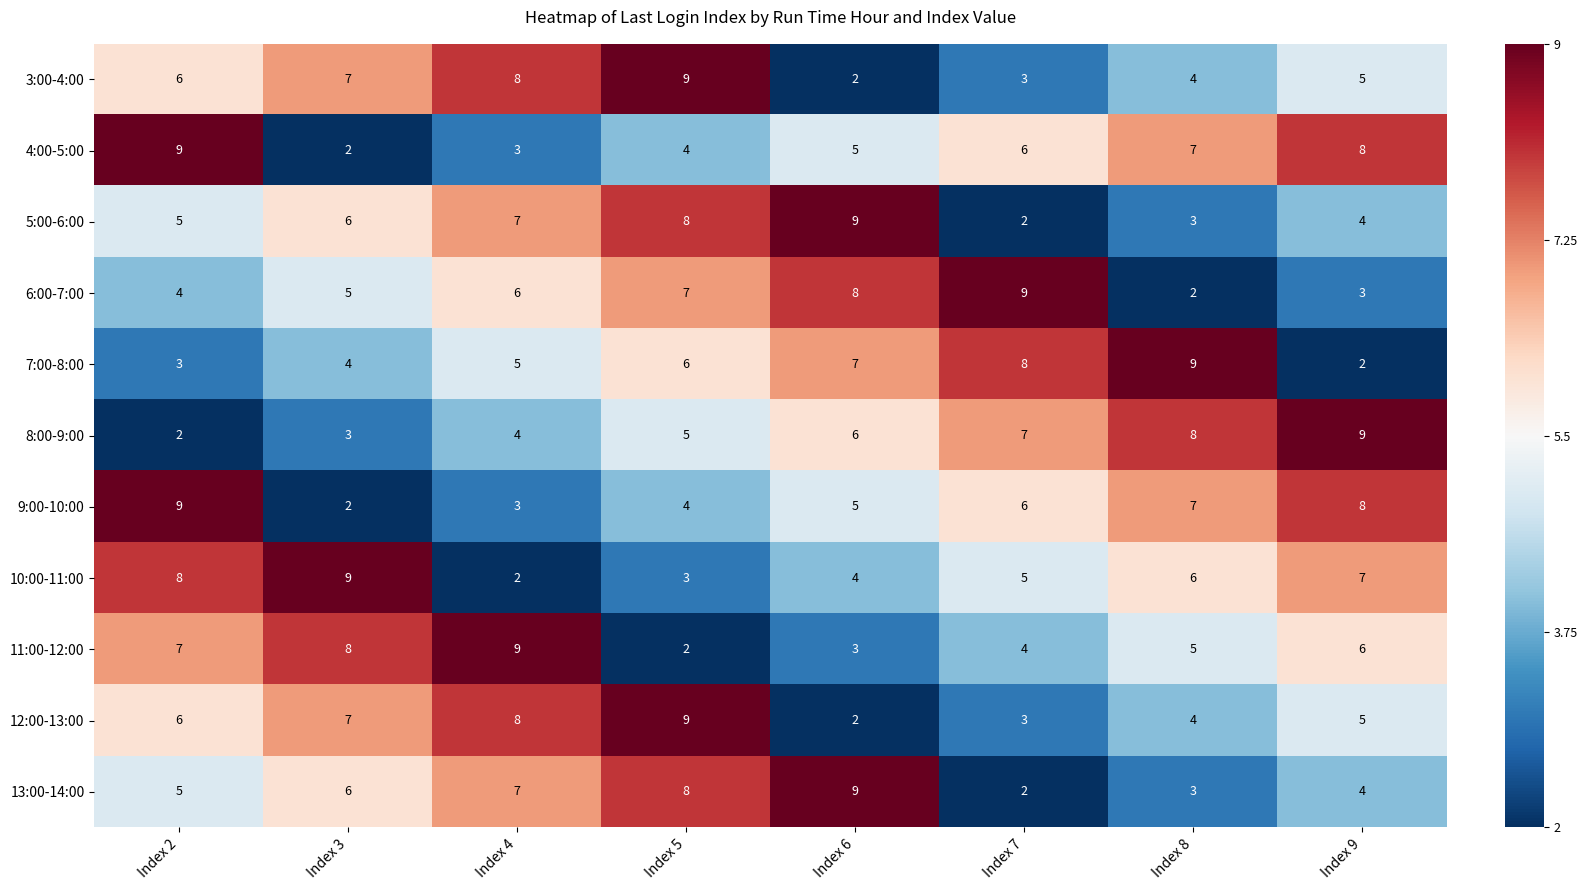

How many data points in 12:00-13:00 are less than 6?

4